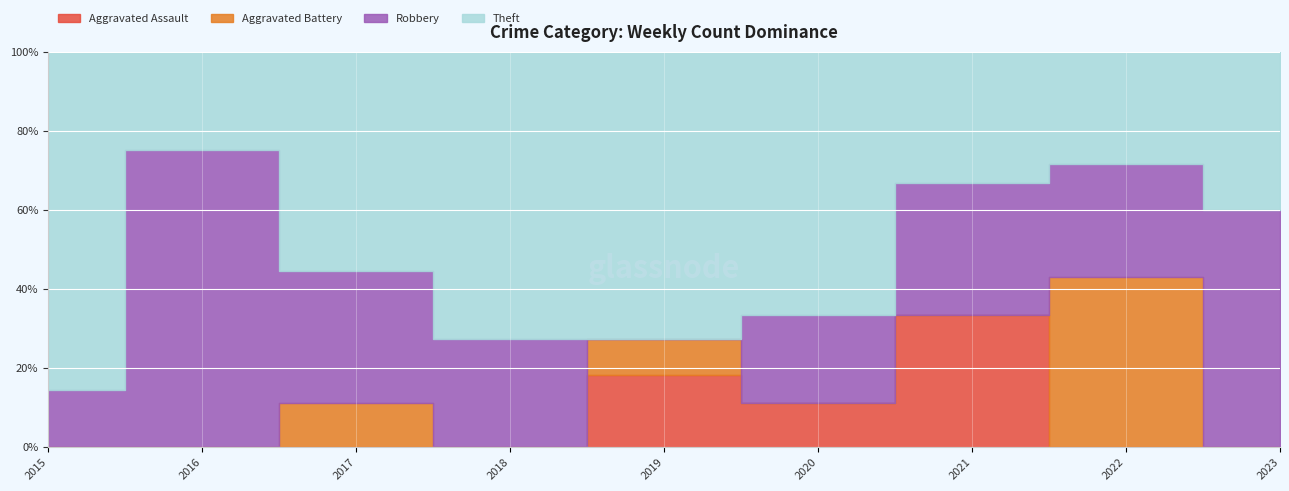

At which label does Theft reach its minimum?

2016